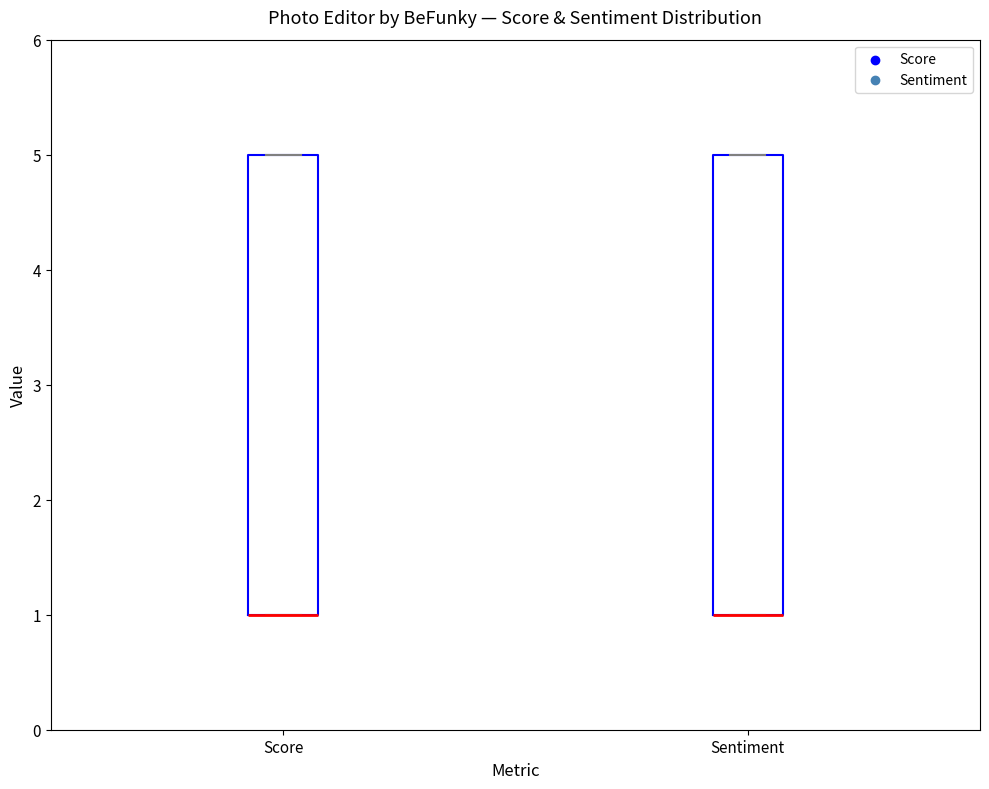

Reading left to right, transcribe this box plot: for each box, give where its median line is, the range the box spans, and where its two whiskers end, as read against the y-axis. The values are not printed on the chart, so give them approximately, as read against the axis.

Score: median 1 (drawn on the box's lower edge), box 1 to 5, whiskers 1 to 5
Sentiment: median 1 (drawn on the box's lower edge), box 1 to 5, whiskers 1 to 5